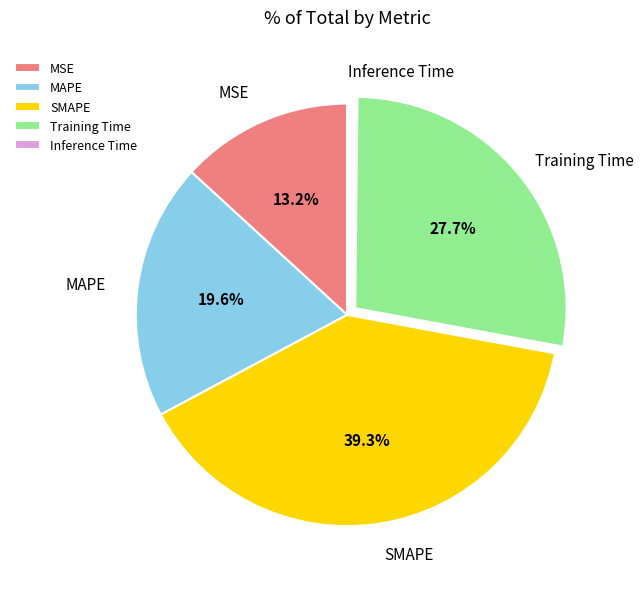

What percentage do MAPE and MSE together represent?

32.8%